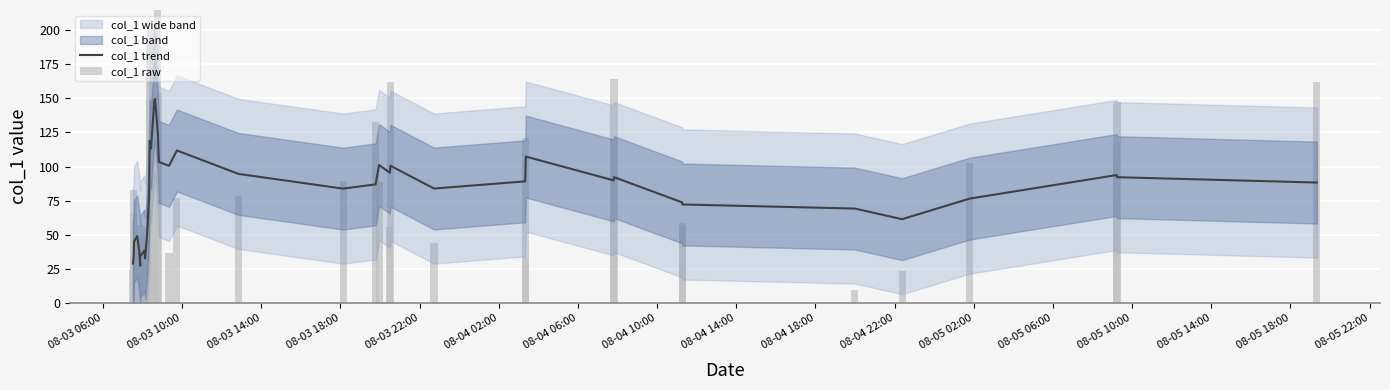

At which label does col_1 raw first exceed 76?

08-03 10:00